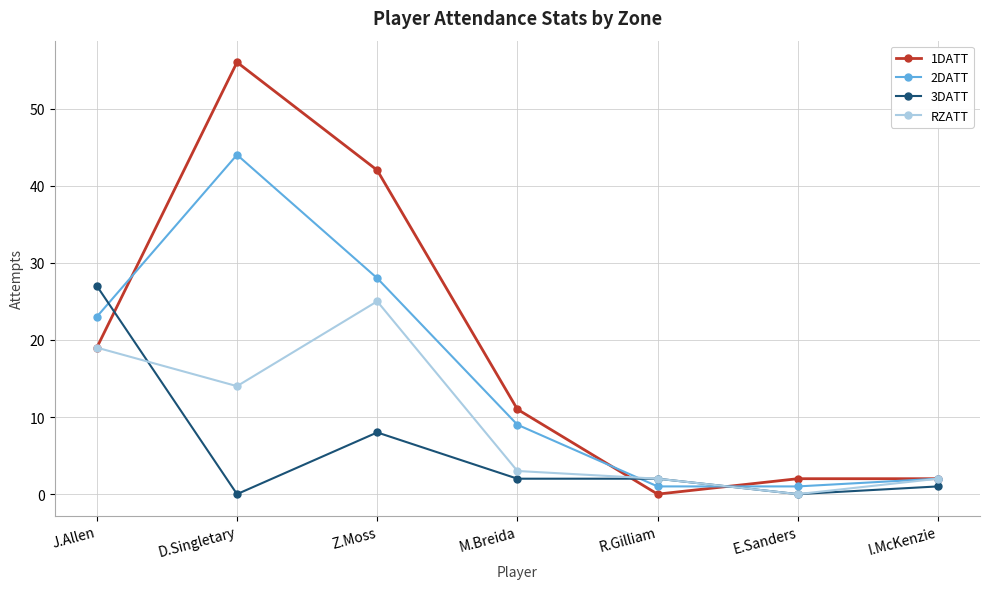

What is the spread (max minus min) of values at J.Allen?

8